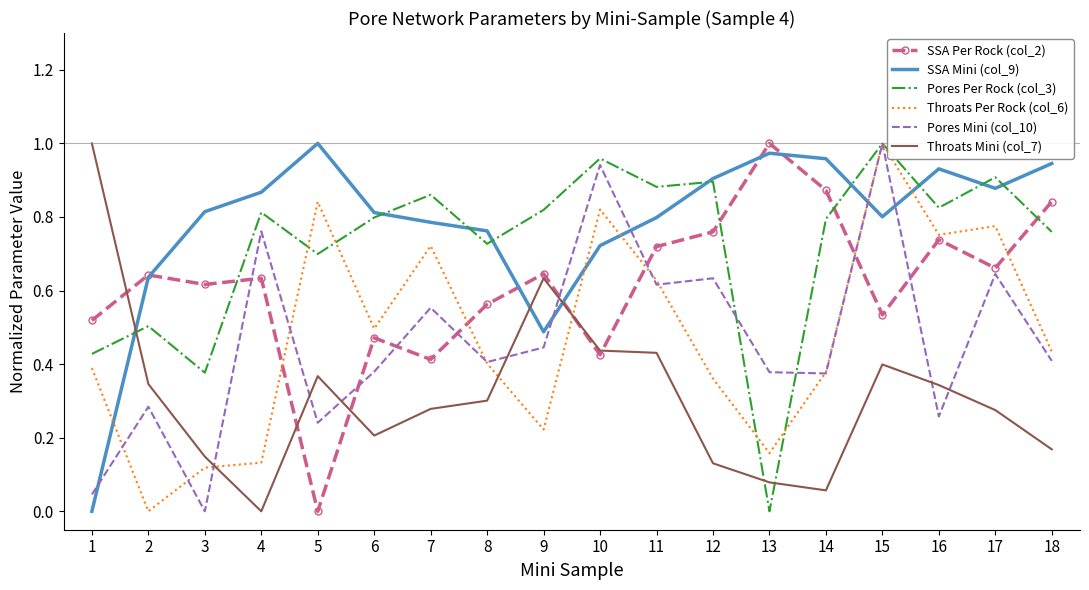

How many interior local valleys does the SSA Per Rock (col_2) series have?

6